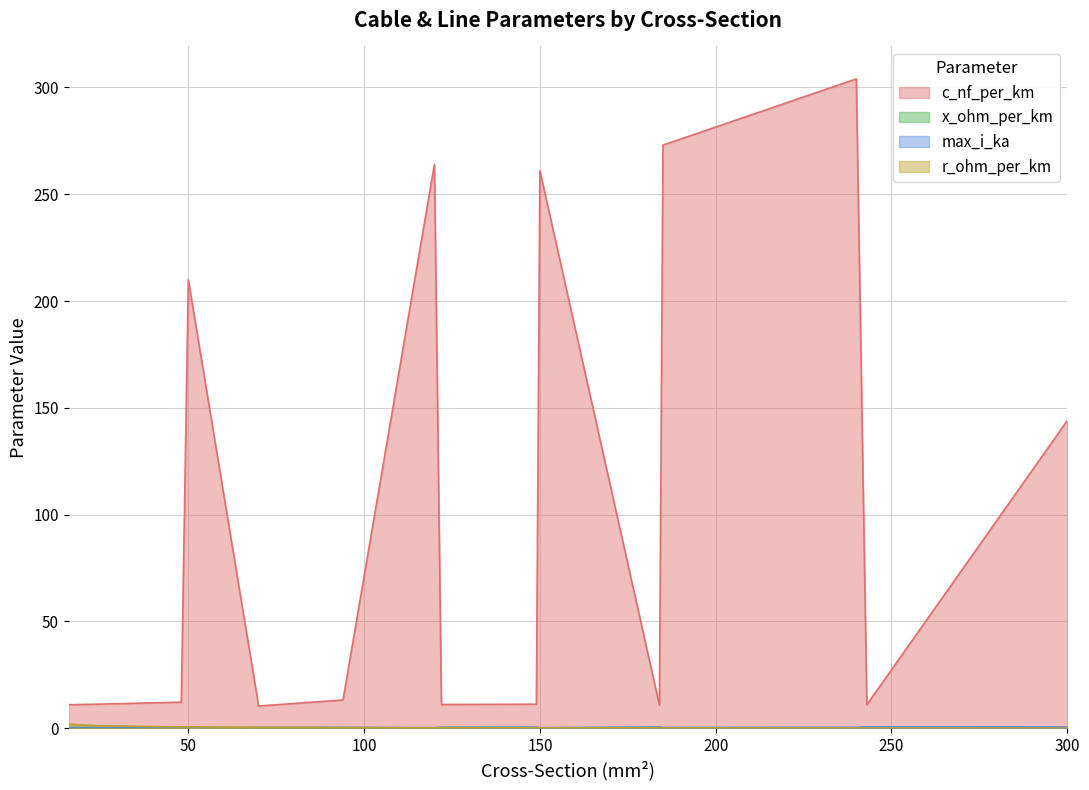

What is the lowest value of the c_nf_per_km series?

10.4